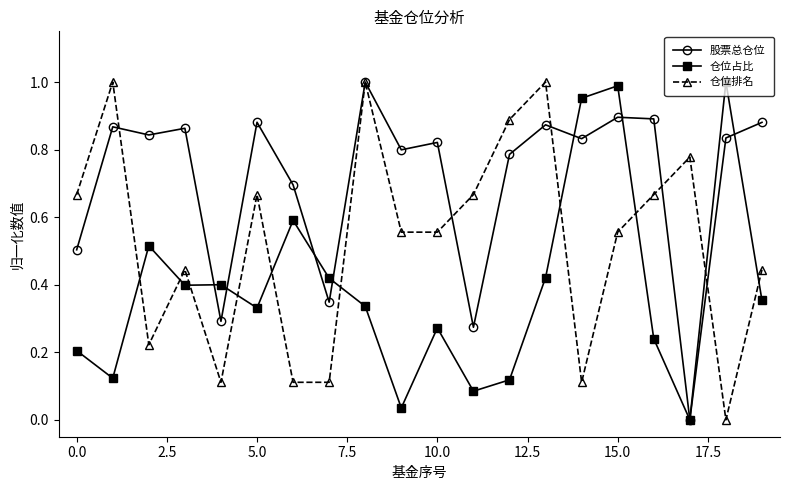

What are all the series names shown in the legend?

股票总仓位, 仓位占比, 仓位排名